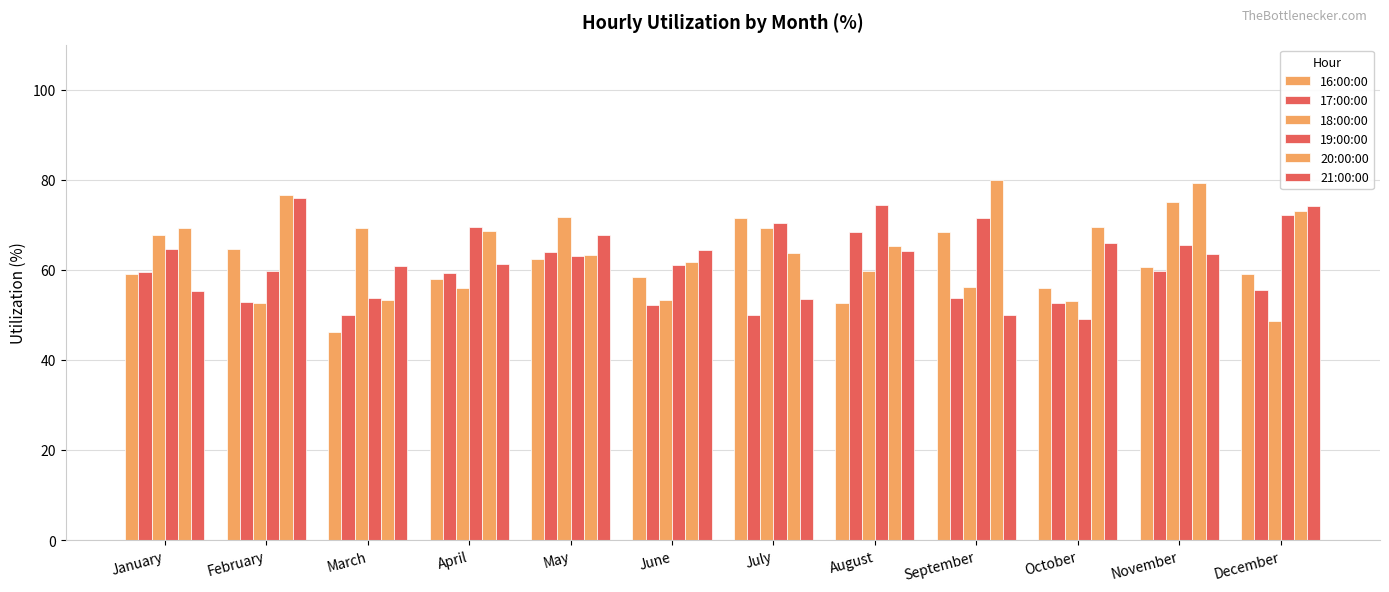

Which series has the largest range (max minus min)?

20:00:00